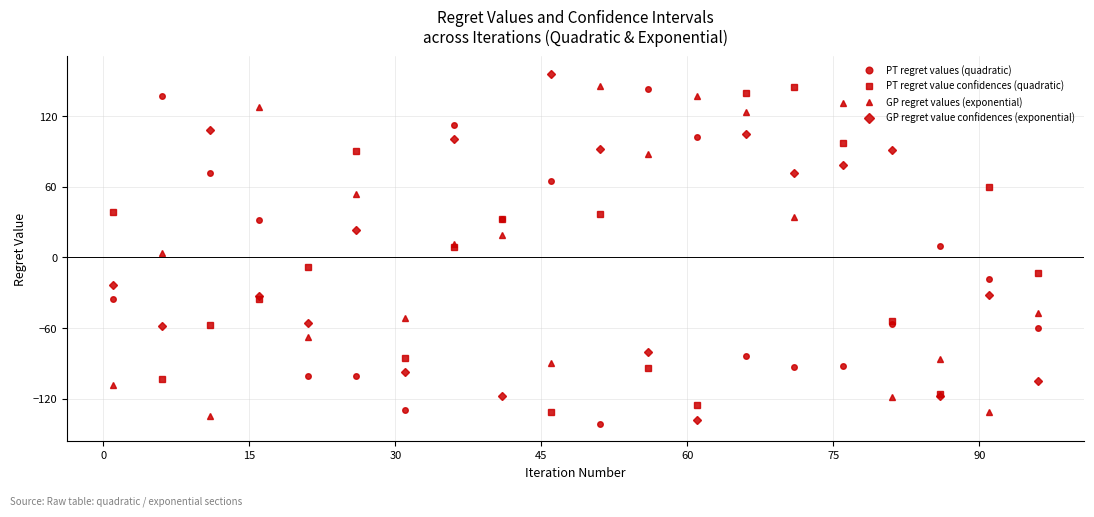

How many times do GP regret values (exponential) and PT regret values (quadratic) cross each other?

7